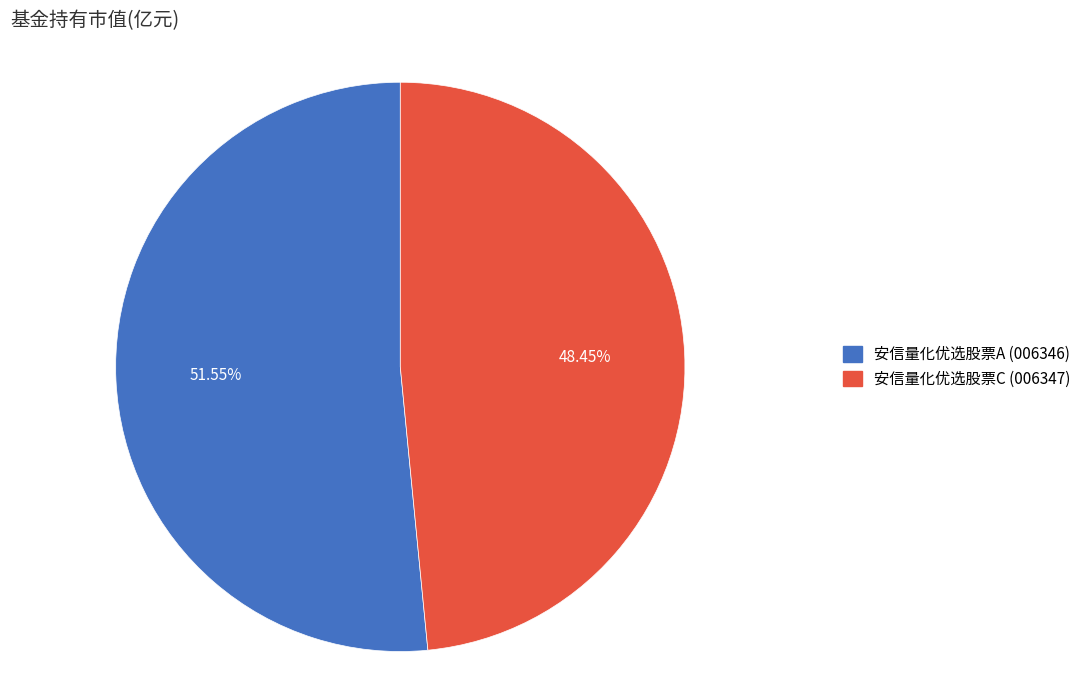

To the nearest percent, what is the average slice percentage?

50%